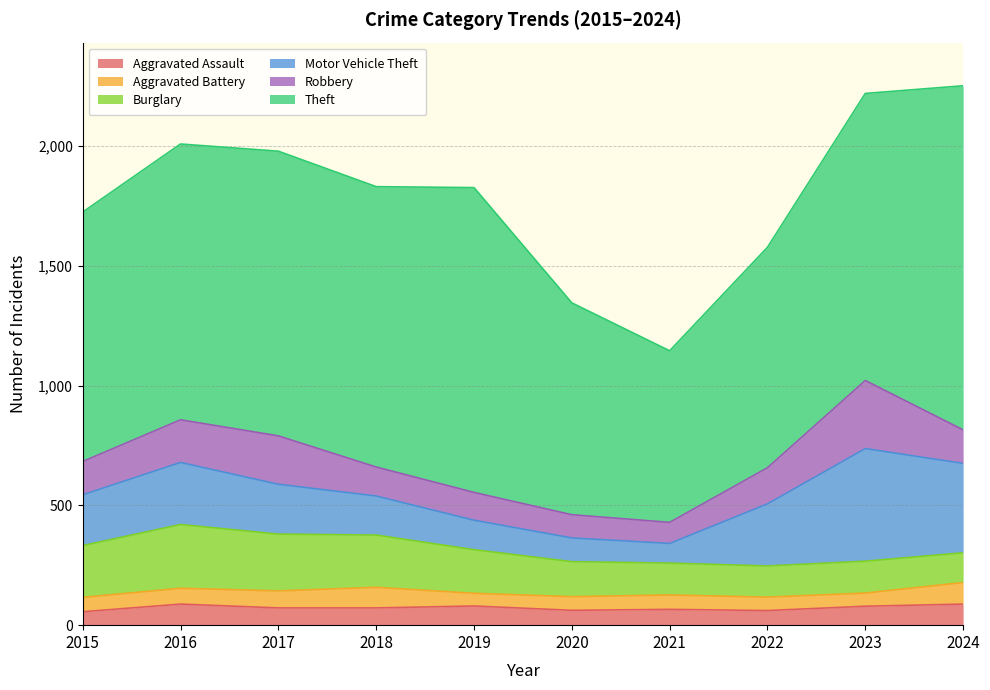

The Theft series shows 231 at 2016. True or false?

False